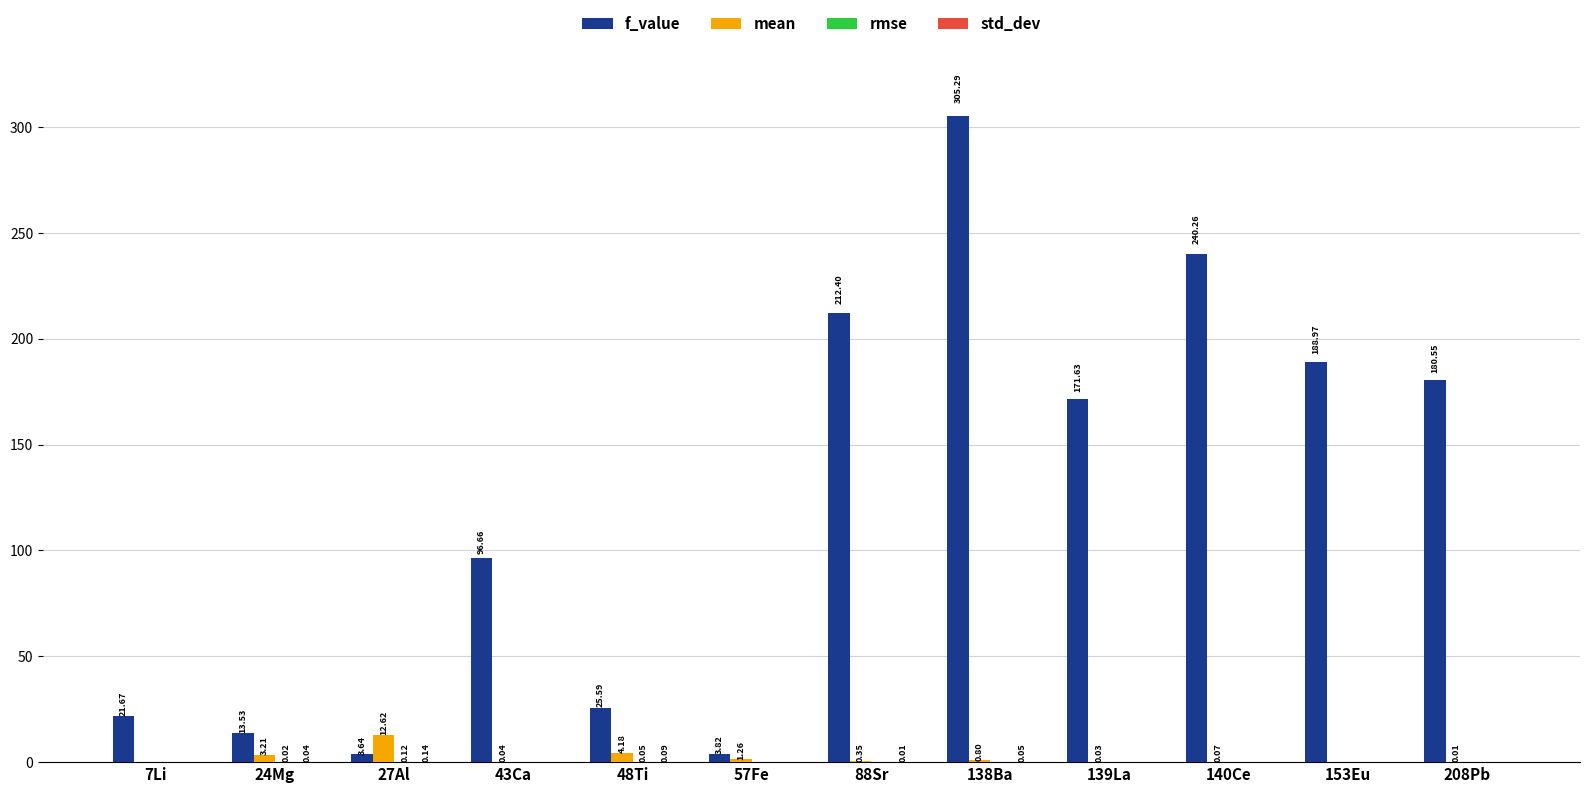

What is the sum of the f_value values at 139La and 27Al?

175.3